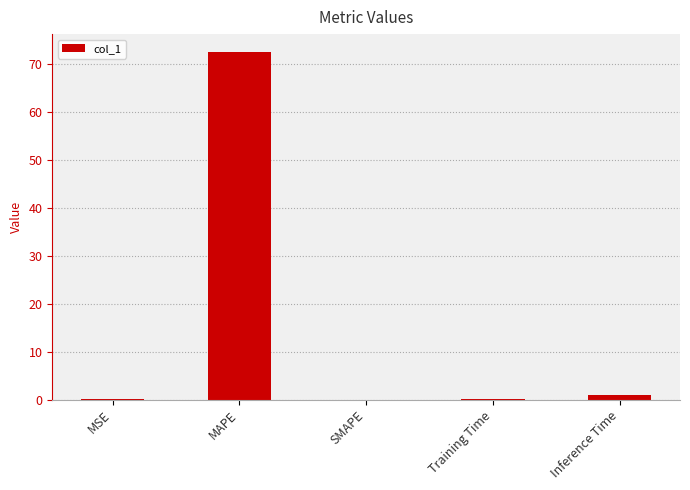

The value at MSE is 0.0. True or false?

True